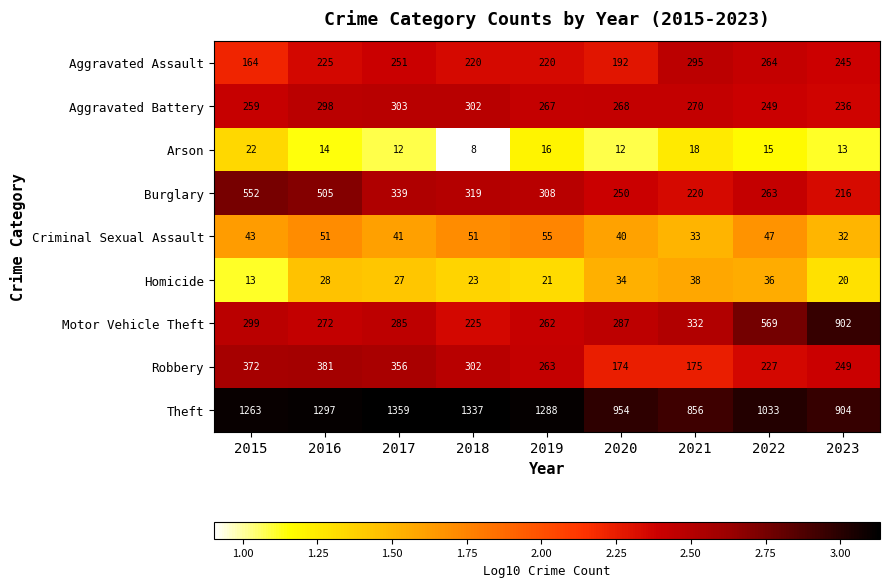

What is the spread (max minus min) of values at 2021?

838